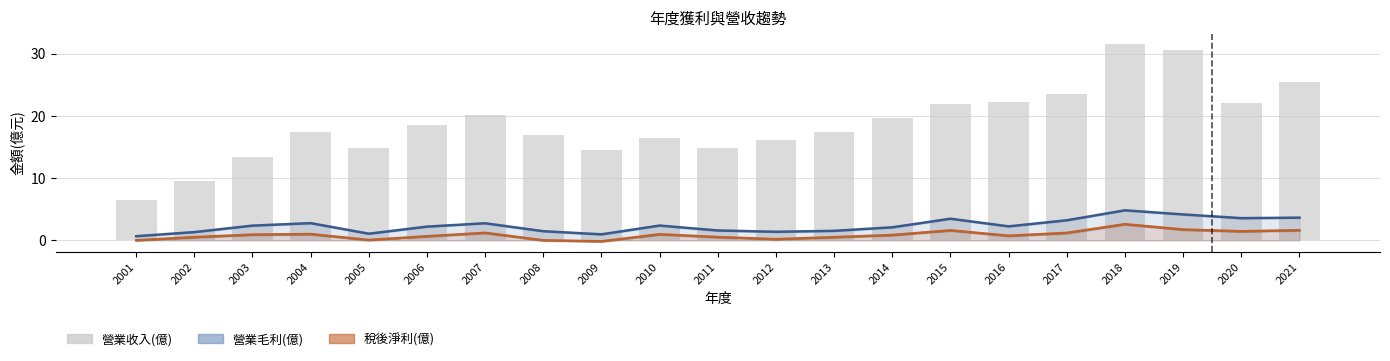

Reading right to left, extract all data points from this chart.

營業毛利(億): 3.6	3.6	4.2	4.8	3.2	2.2	3.5	2.1	1.5	1.4	1.6	2.4	1.0	1.5	2.8	2.2	1.1	2.8	2.4	1.3	0.7
稅後淨利(億): 1.6	1.5	1.7	2.6	1.2	0.7	1.6	0.9	0.5	0.2	0.5	1.0	-0.2	0.0	1.2	0.7	0.1	1.0	0.9	0.5	0.0
營業收入(億): 25.5	22.1	30.6	31.6	23.6	22.2	22.0	19.7	17.5	16.2	14.8	16.4	14.6	16.9	20.1	18.5	14.9	17.4	13.4	9.6	6.4